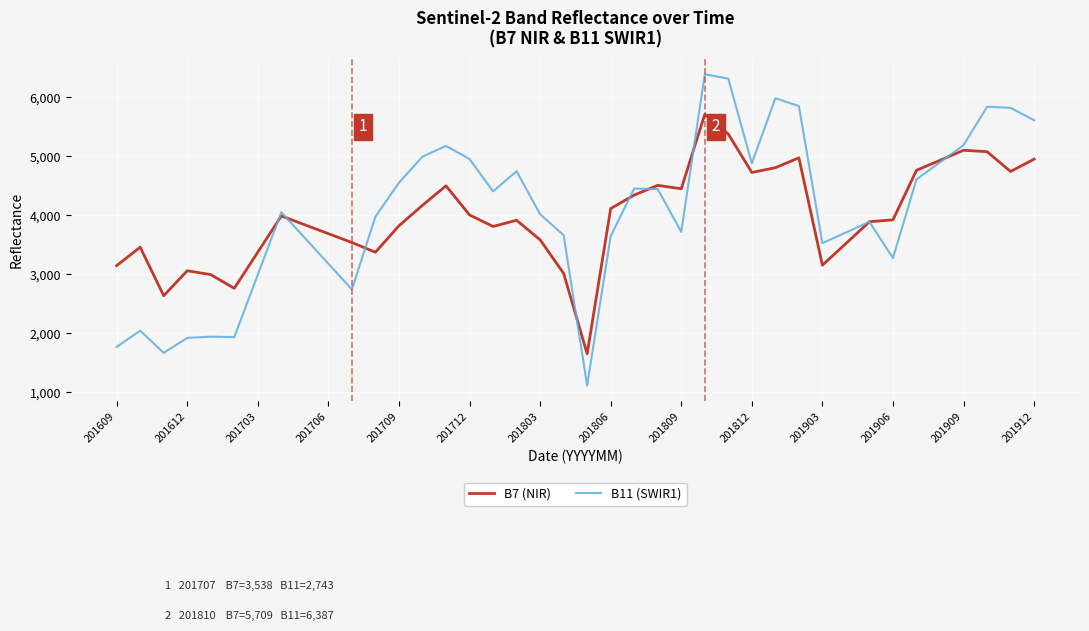

What is the sum of all B7 (NIR) values?

159373